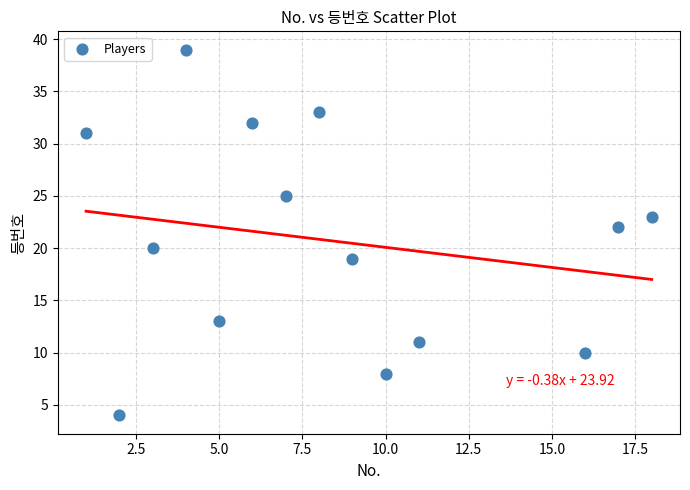

What is the range of X values (max minus min)?

17